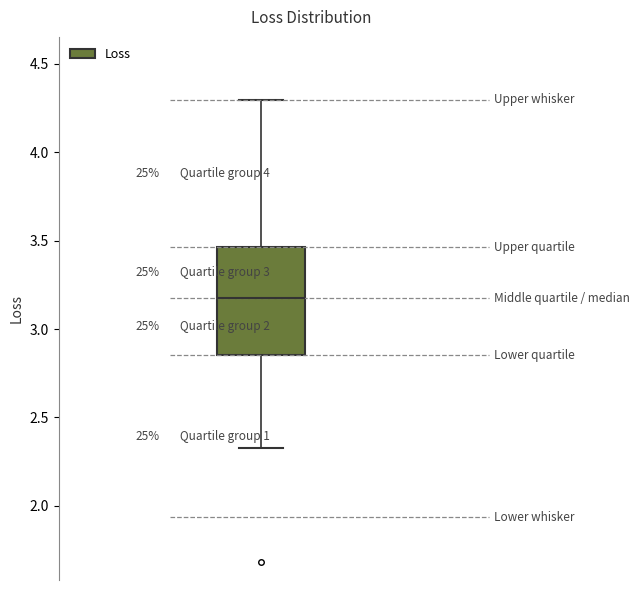

Transcribe this box plot: give where the median line is, the range the box spans, and where the two whiskers end, as read against the y-axis. The values are not printed on the chart, so give them approximately, as read against the axis.

median 3.15, box 2.85 to 3.45, whiskers 2.35 to 4.30